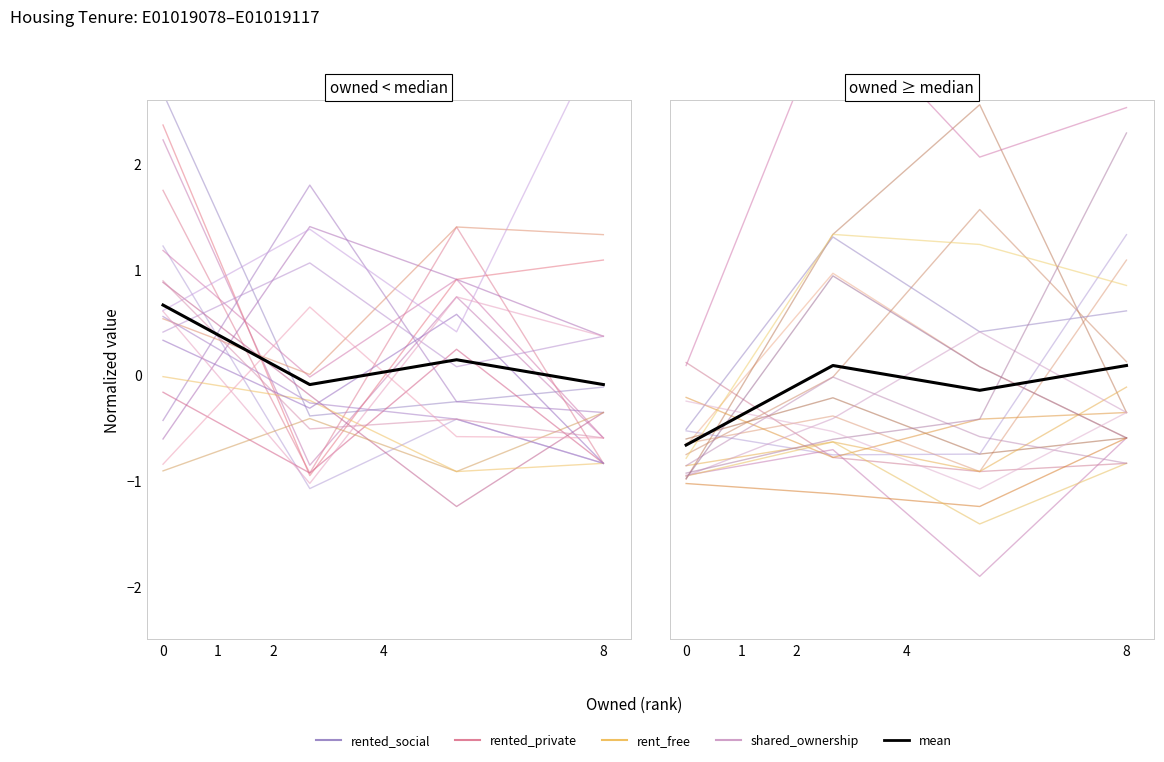

Reading right to left, transcribe all the data shown in this chart.

0.1	-0.1	0.1	-0.7